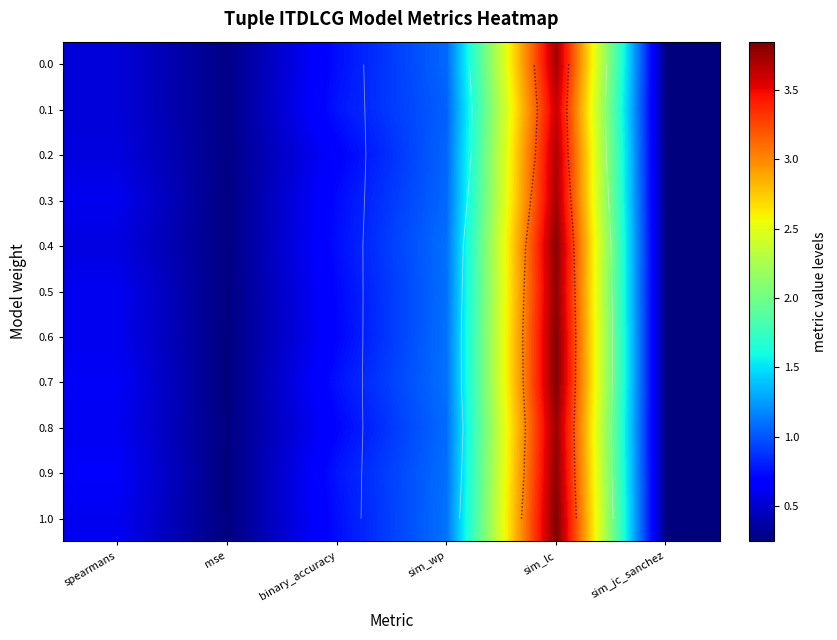

Rank the series by their maximum value, from lowest to highest.

0.1, 0.2, 0.3, 0.0, 0.8, 0.5, 0.9, 0.4, 0.6, 0.7, 1.0